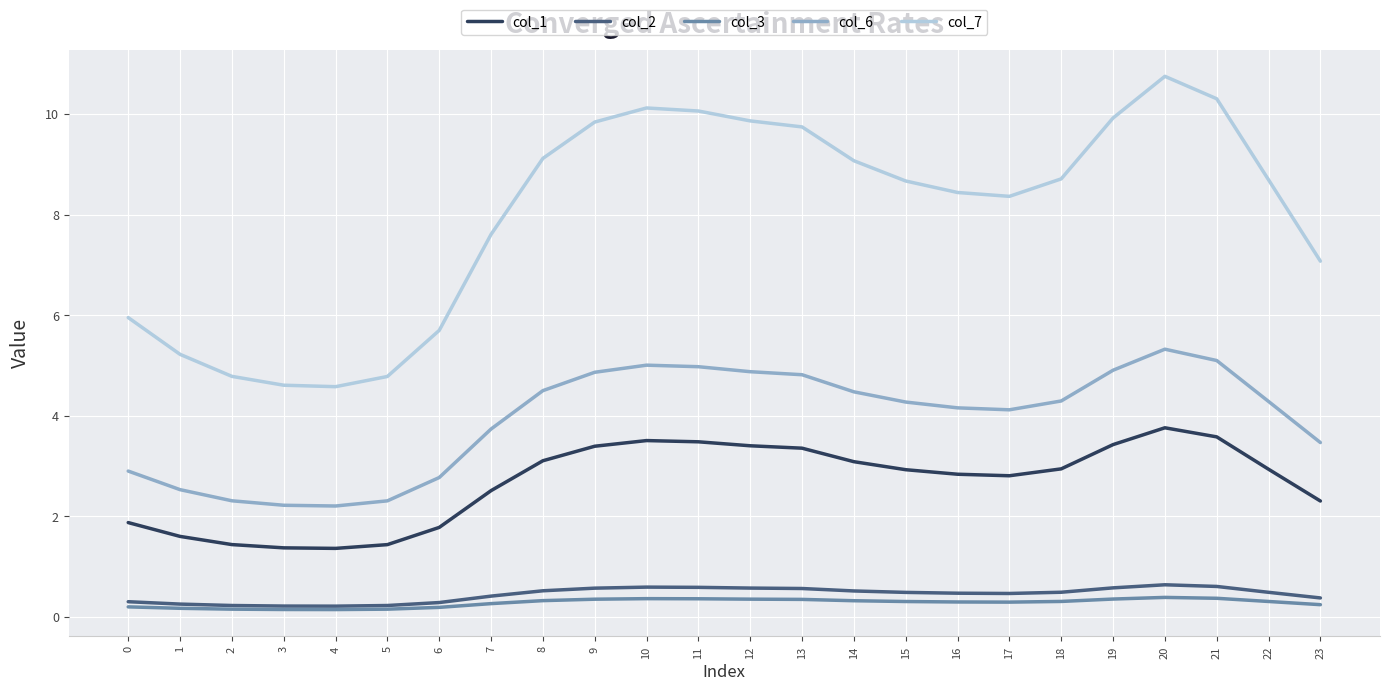

What is the total value across all series at 22?

16.7